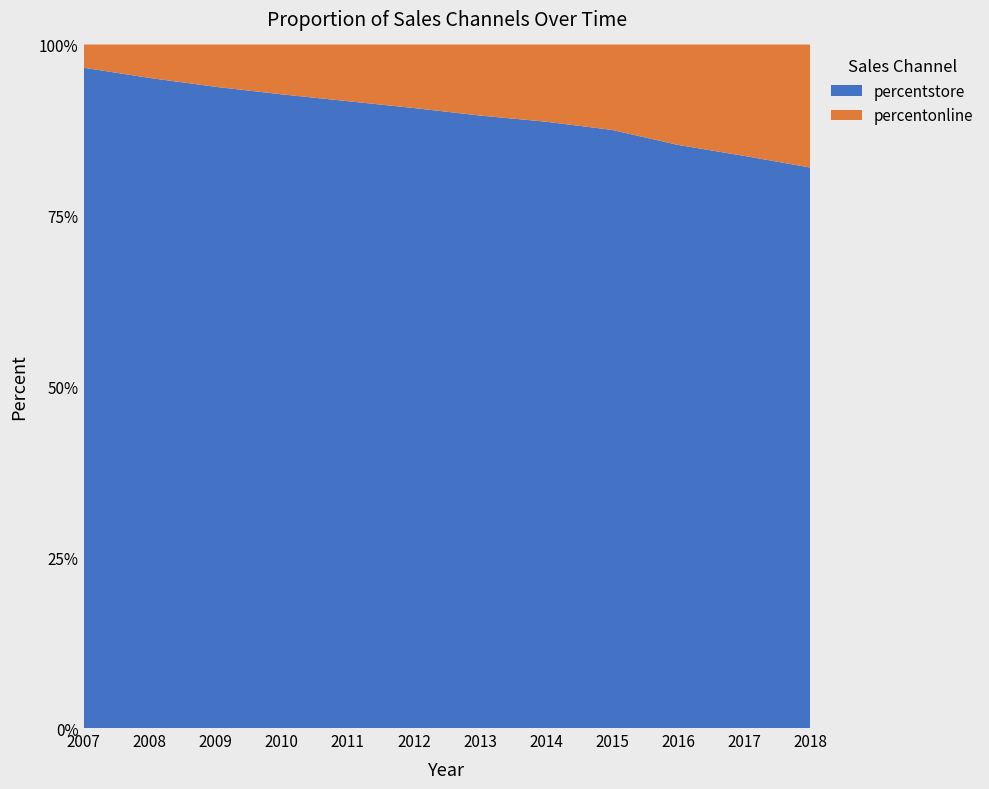

Reading right to left, what are all the values shown in this chart?

percentonline: 18.0	16.3	14.7	12.5	11.3	10.4	9.3	8.3	7.3	6.2	4.9	3.4
percentstore: 82.0	83.7	85.3	87.5	88.7	89.6	90.7	91.7	92.7	93.8	95.1	96.6